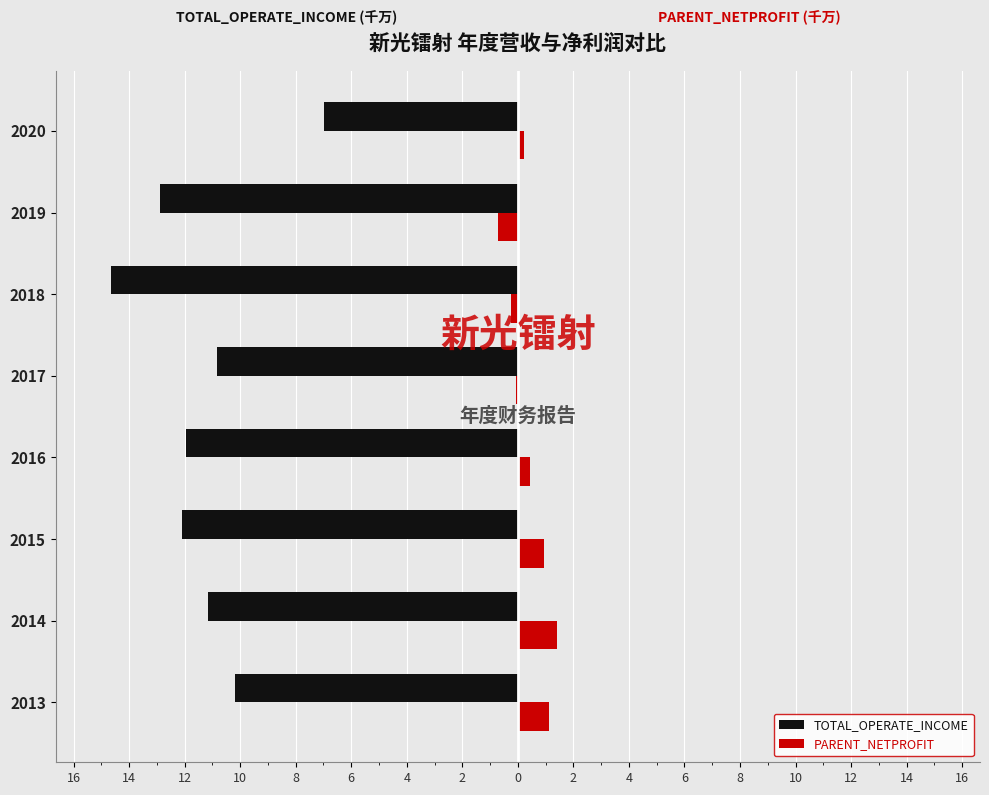

What is the average value of the TOTAL_OPERATE_INCOME series?

-11.3